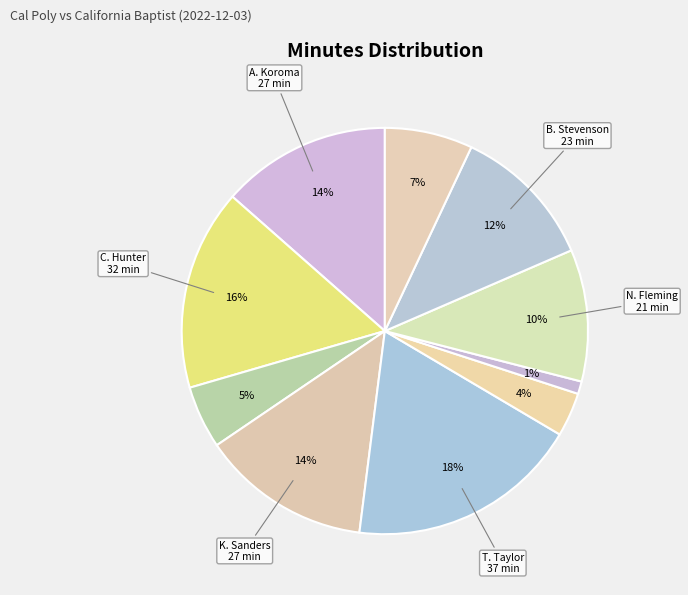

Count the number of slices in the pie.

10